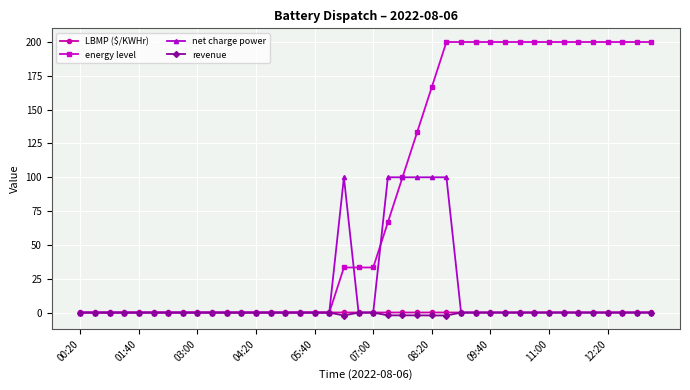

Which series has the largest total across all categories?

energy level